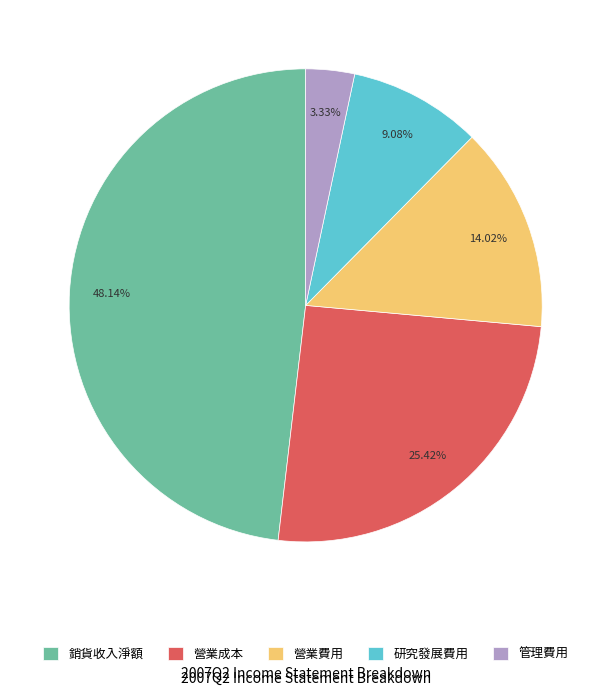

What percentage is the 研究發展費用 slice, to the nearest percent?

9%